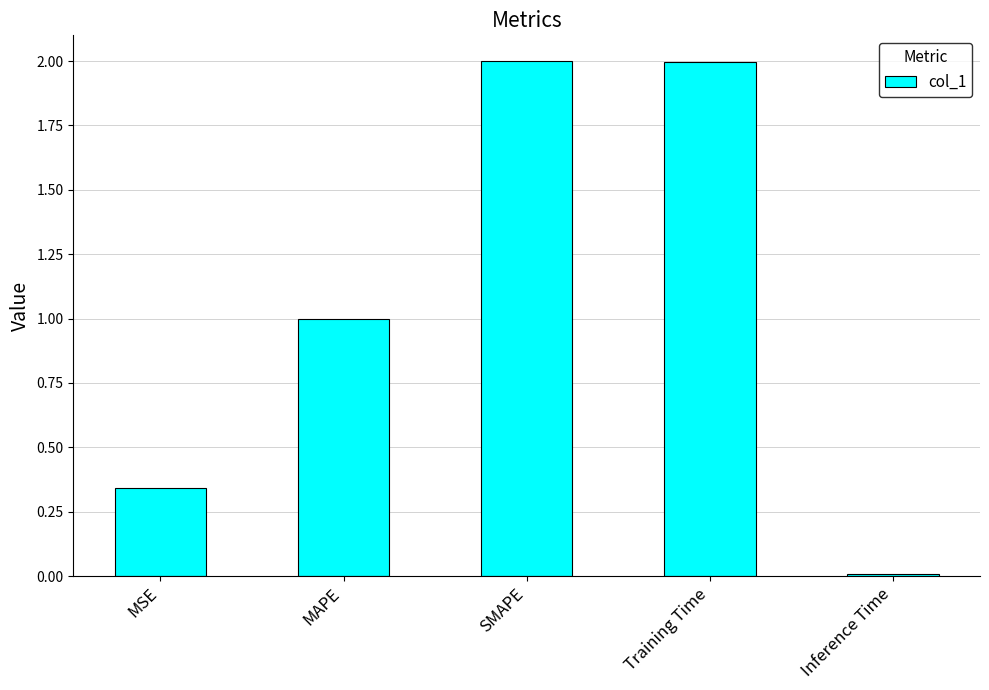

Are the bars horizontal?

No